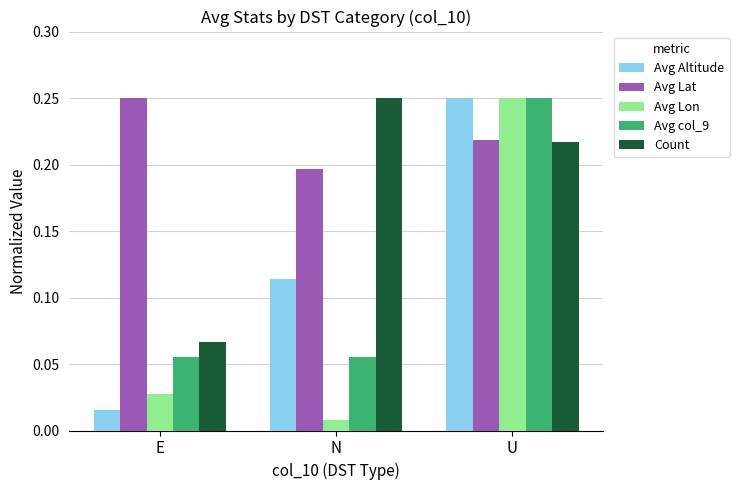

How many bars are there in each group?

5